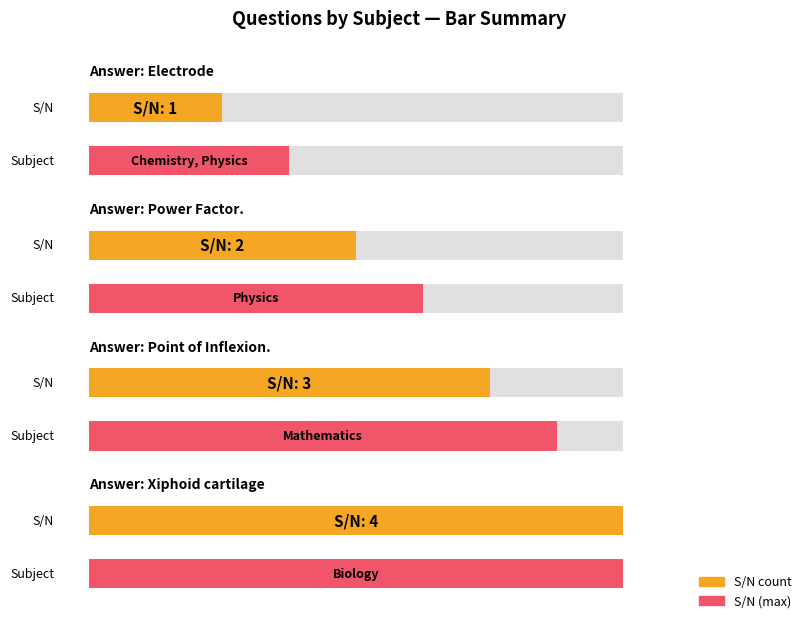

List the labels in order of value, largest first.

Biology, Mathematics, Physics, Chemistry, Physics